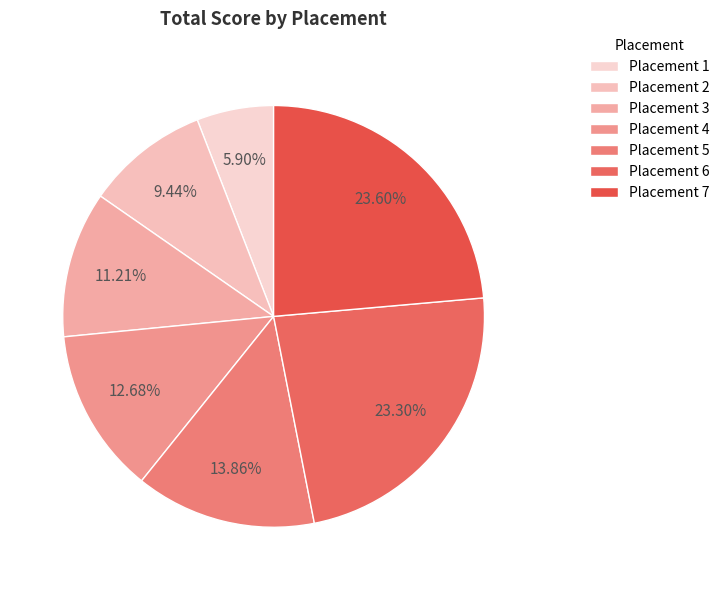

Which category has the biggest portion of the pie?

7